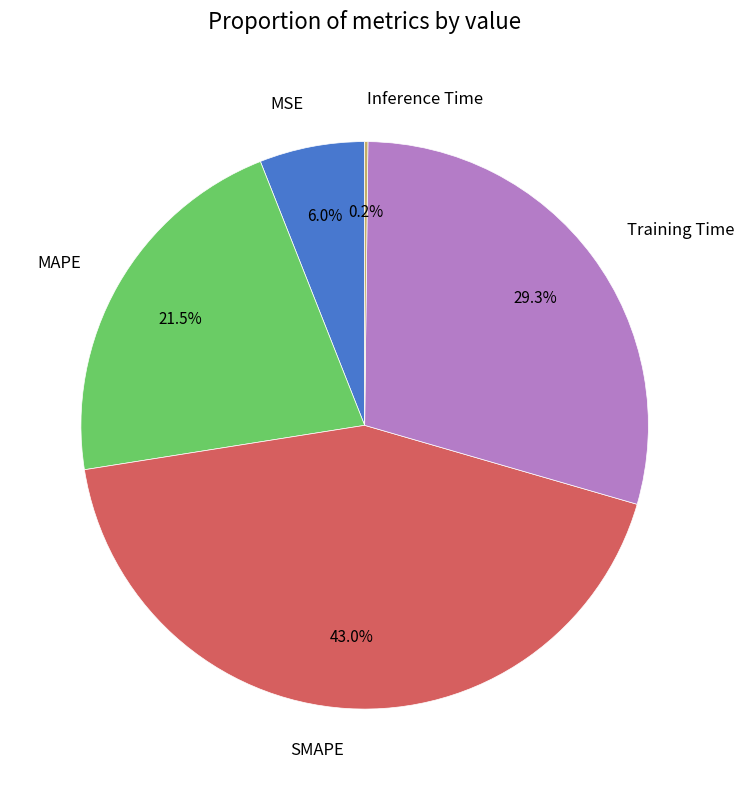

Which slice is the largest?

SMAPE